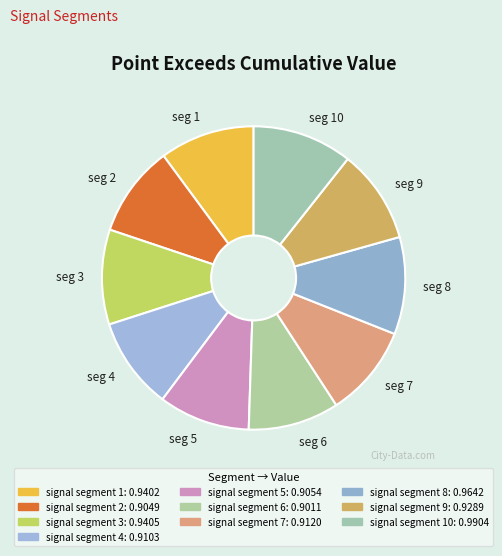

Does seg 8 account for over 50% of the chart?

No